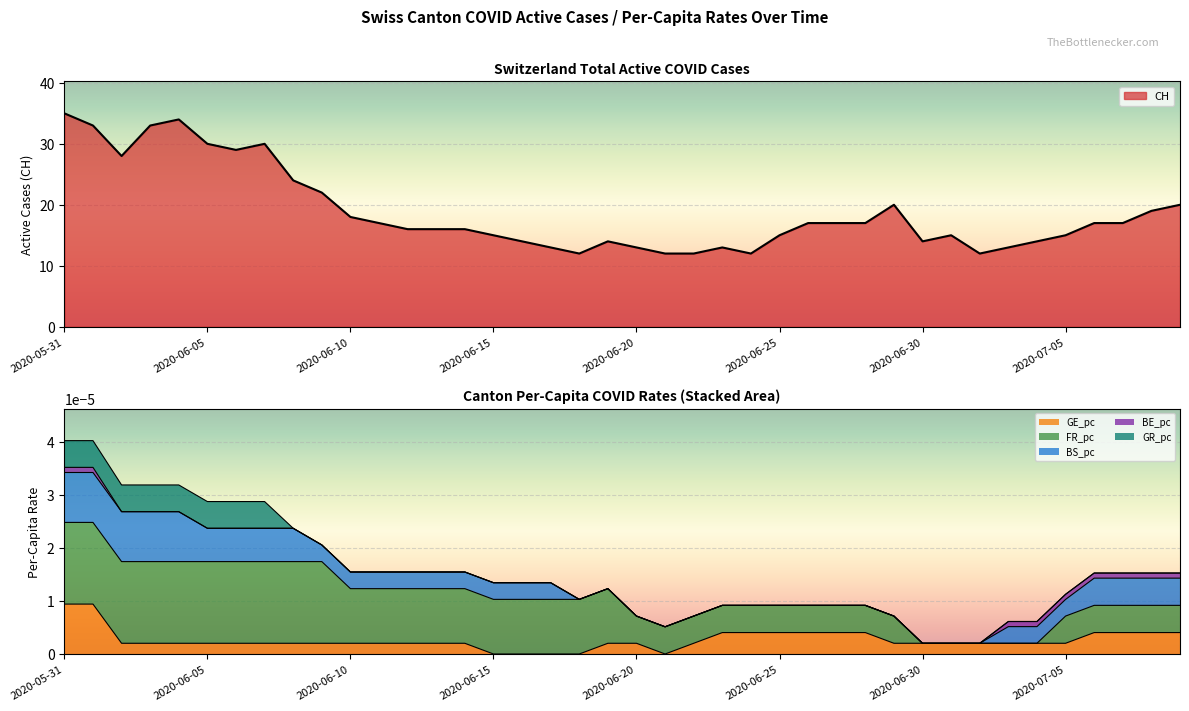

Which series has the largest total across all categories?

CH